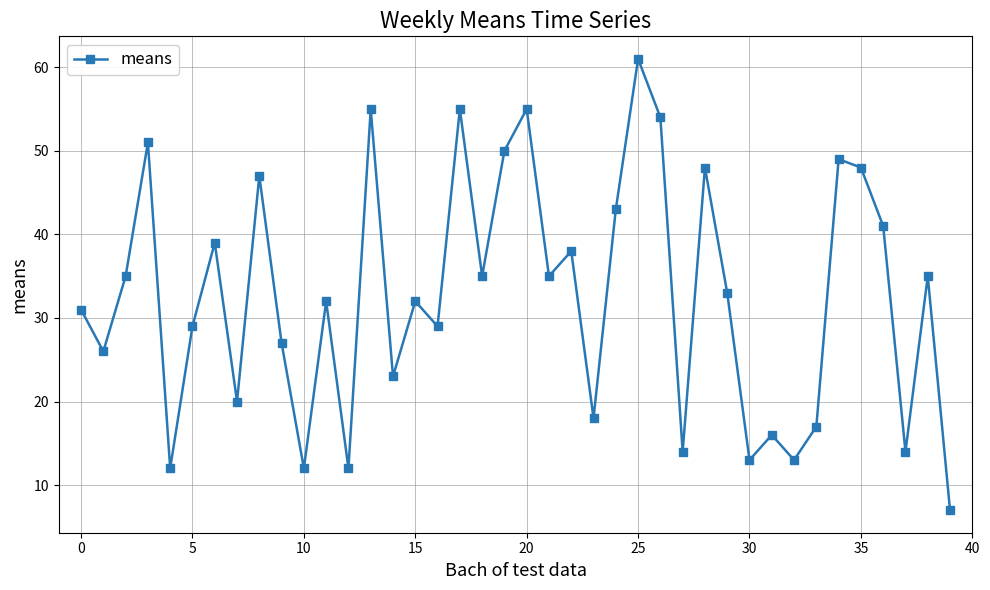

What is the value of the 3rd point from the left?

35